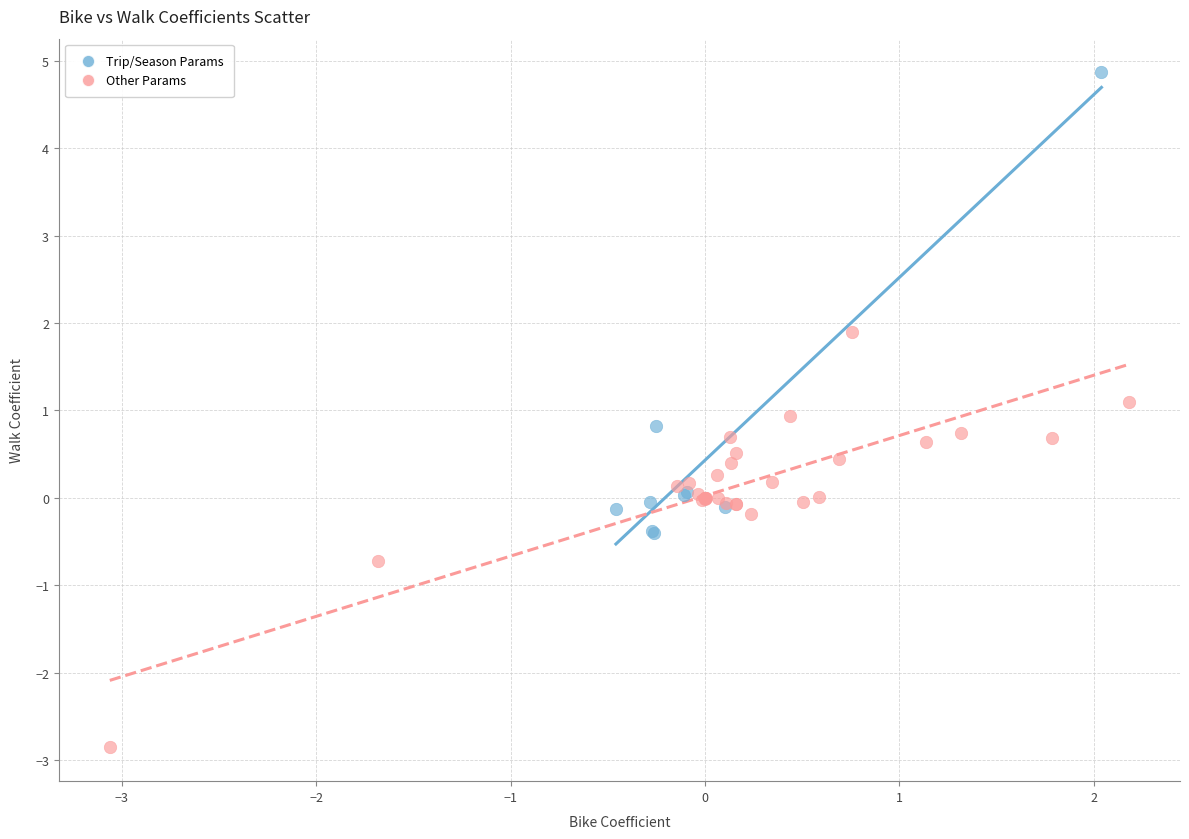

Which series has the largest Y range (max minus min)?

Trip/Season Params